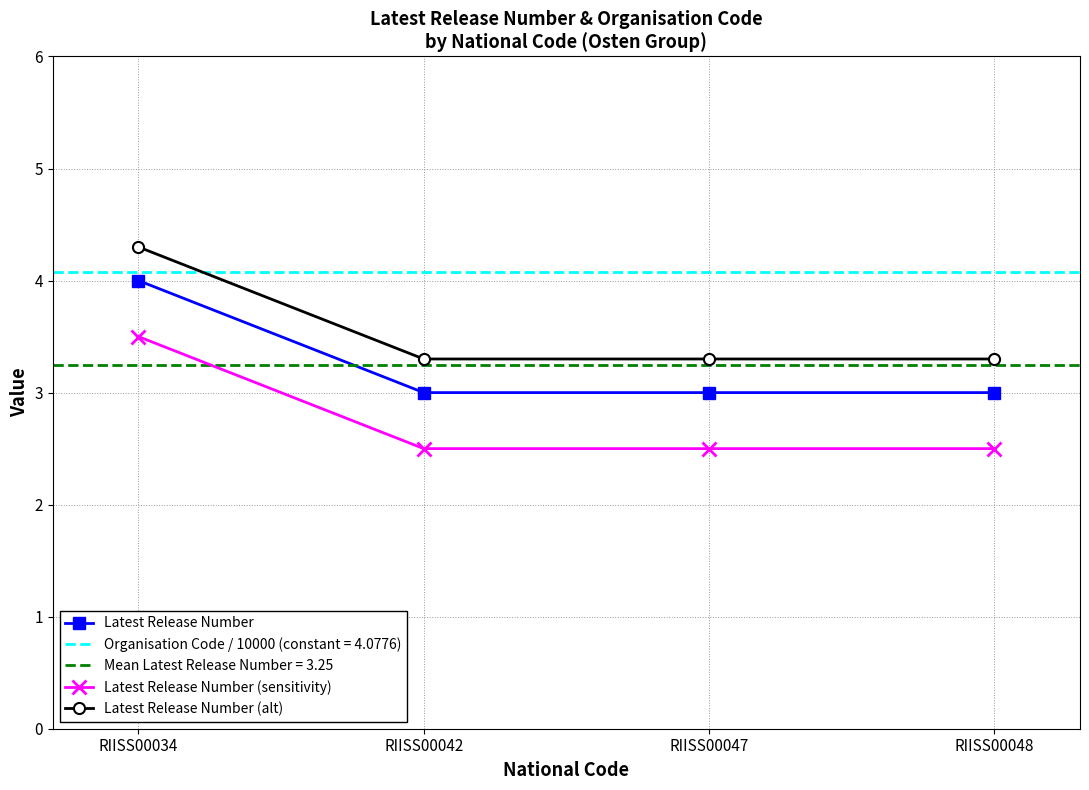

What is the difference between the maximum and second lowest values in the Latest Release Number series?

1.0